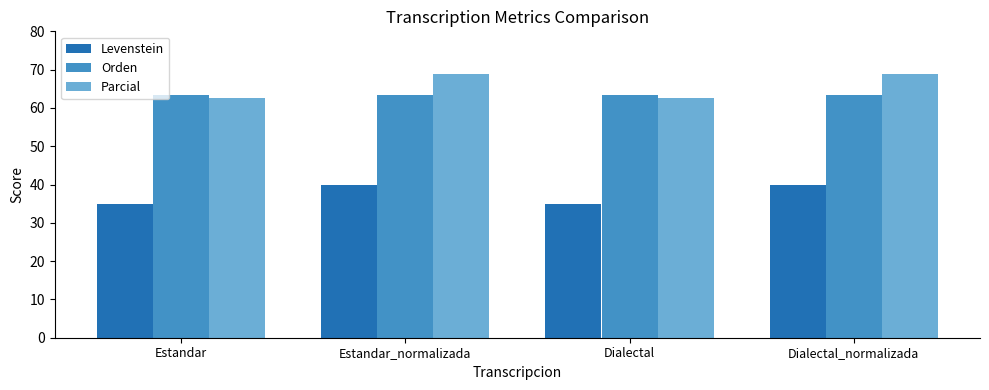

Which series has the largest range (max minus min)?

Parcial